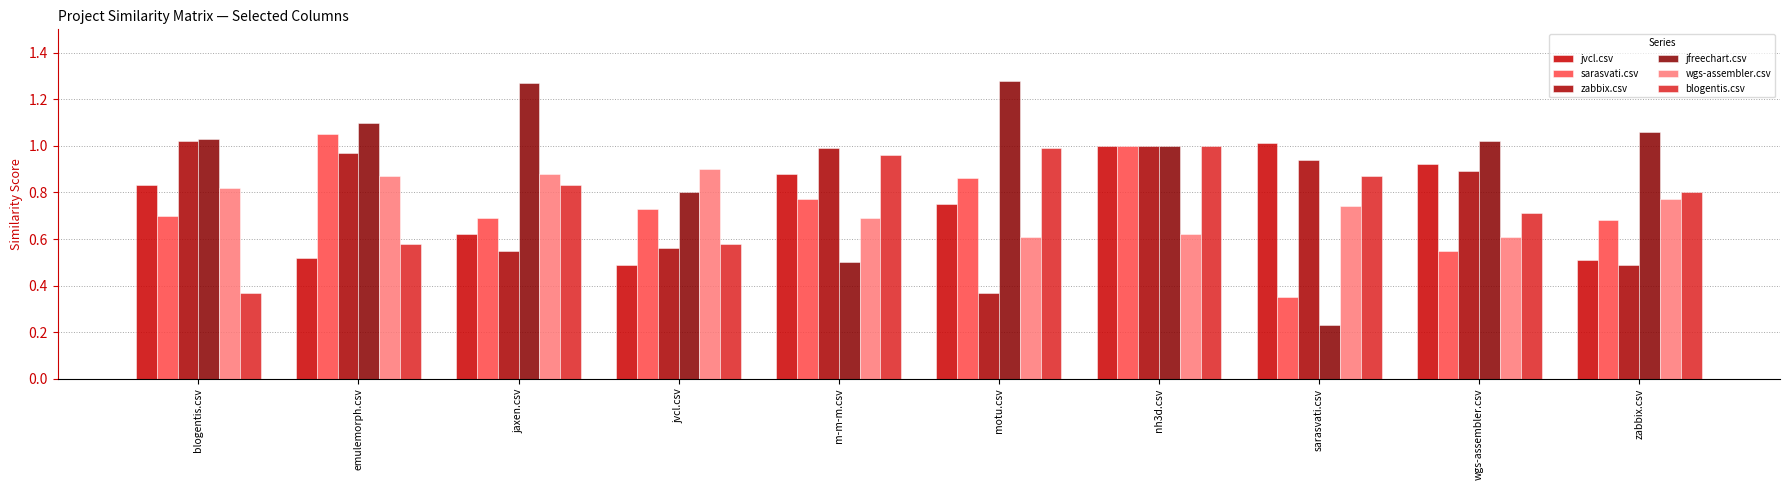

What is the difference between the jfreechart.csv values at blogentis.csv and jvcl.csv?

0.2